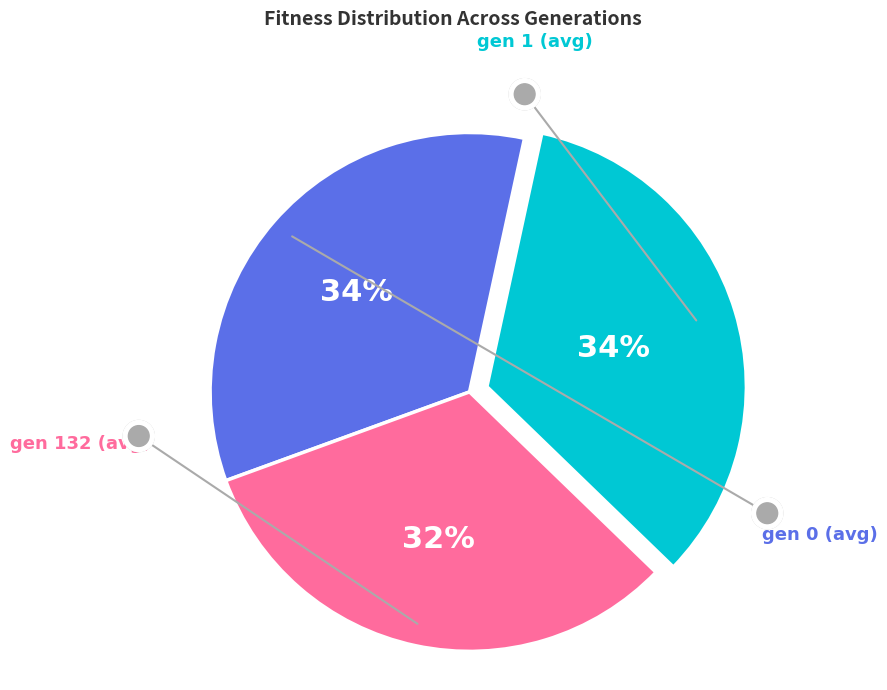

To the nearest percent, what is the average slice percentage?

33%